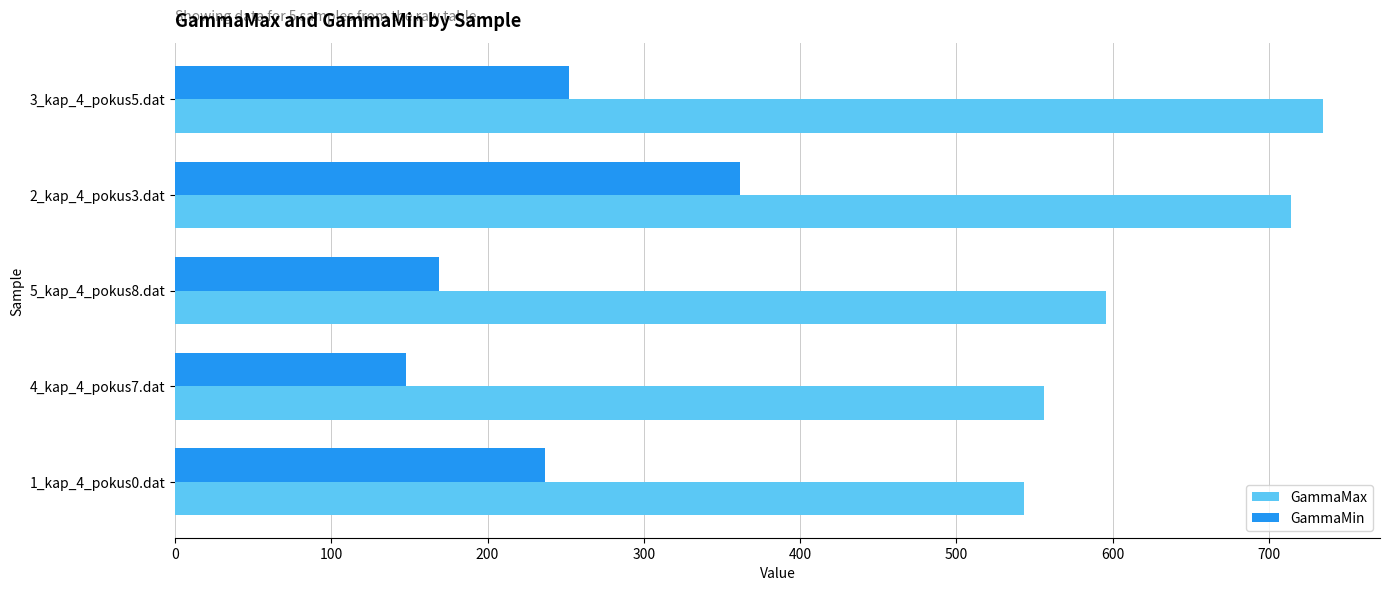

The value of GammaMin at 4_kap_4_pokus7.dat is 67.7. True or false?

False